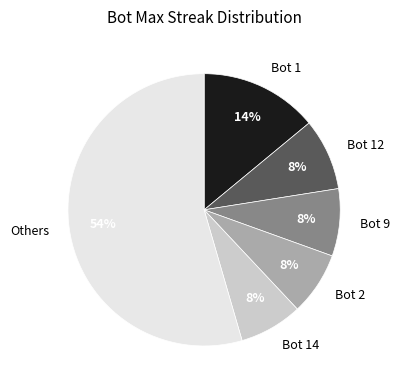

What is the largest slice in the pie chart?

Others